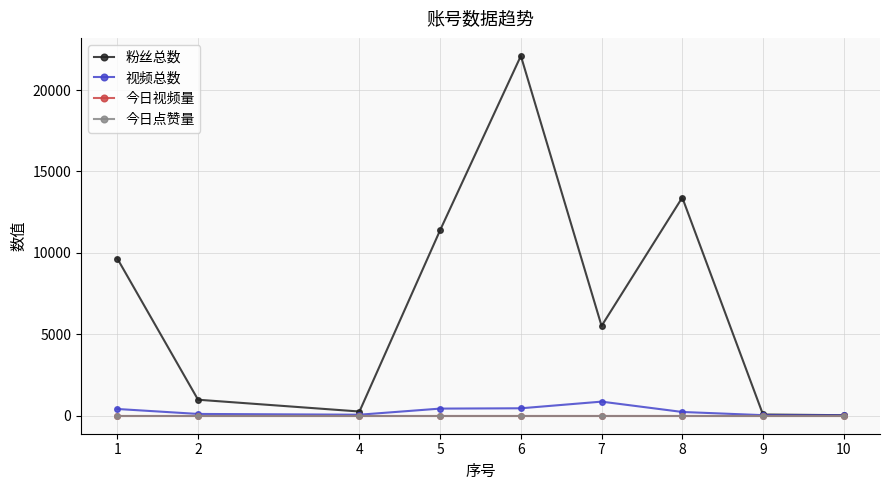

What is the total value across all series at 6?

22557